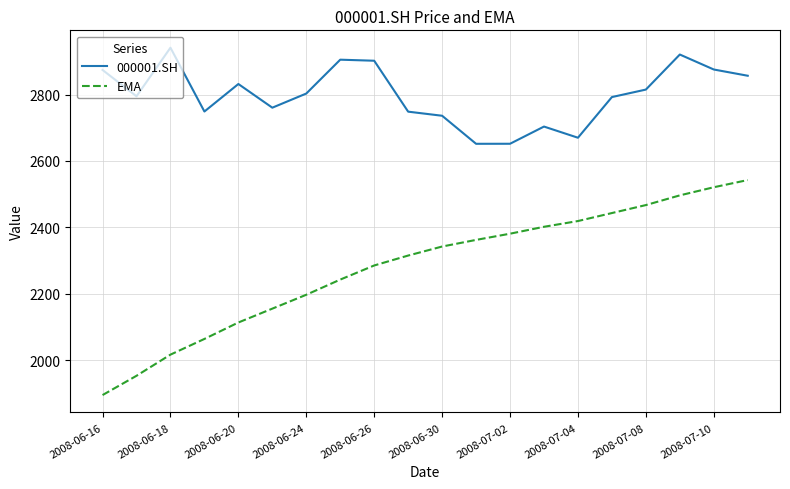

How many distinct data groups are displayed?

2